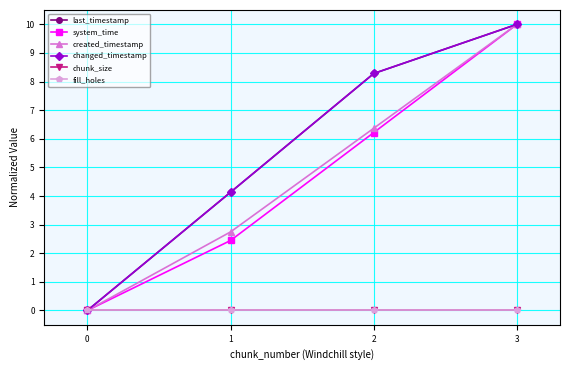

True or false: fill_holes and last_timestamp cross at least once.

False